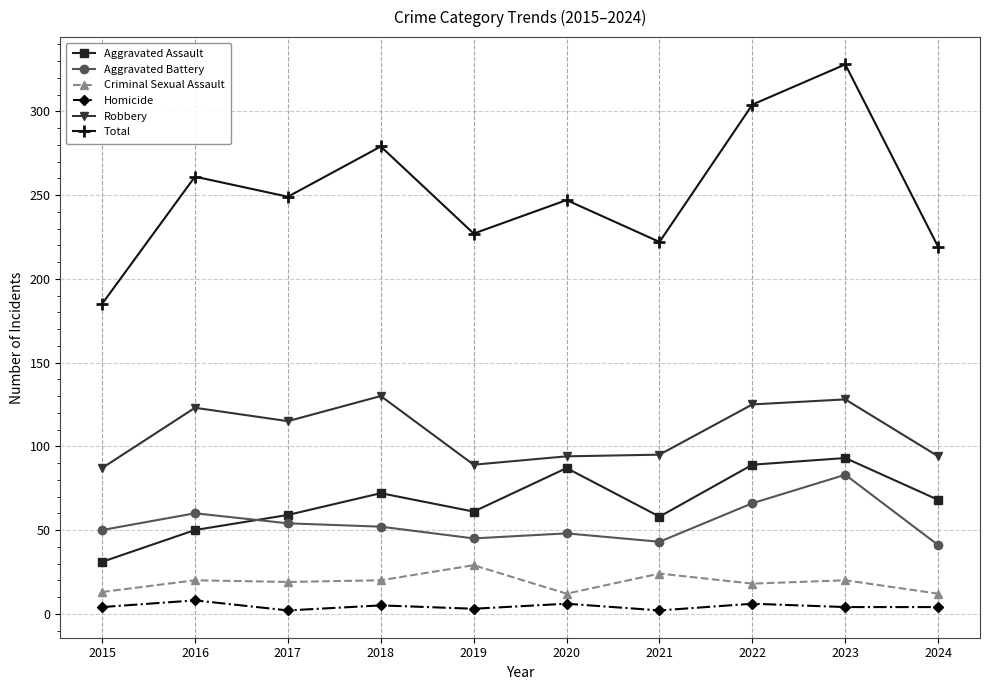

List the series in order of their peak value, lowest first.

Homicide, Criminal Sexual Assault, Aggravated Battery, Aggravated Assault, Robbery, Total